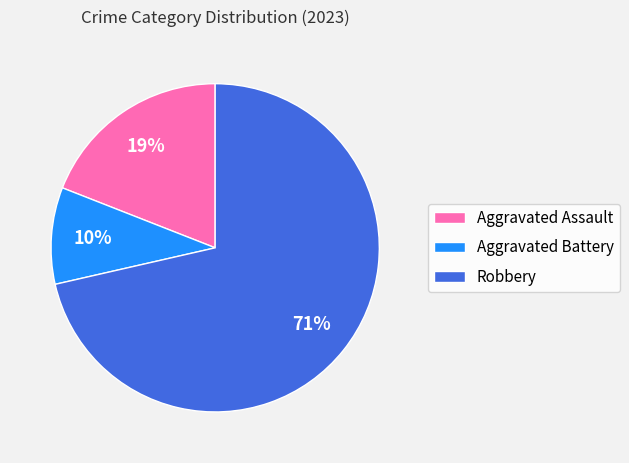

Is it true that Robbery is 63% of the pie?

False